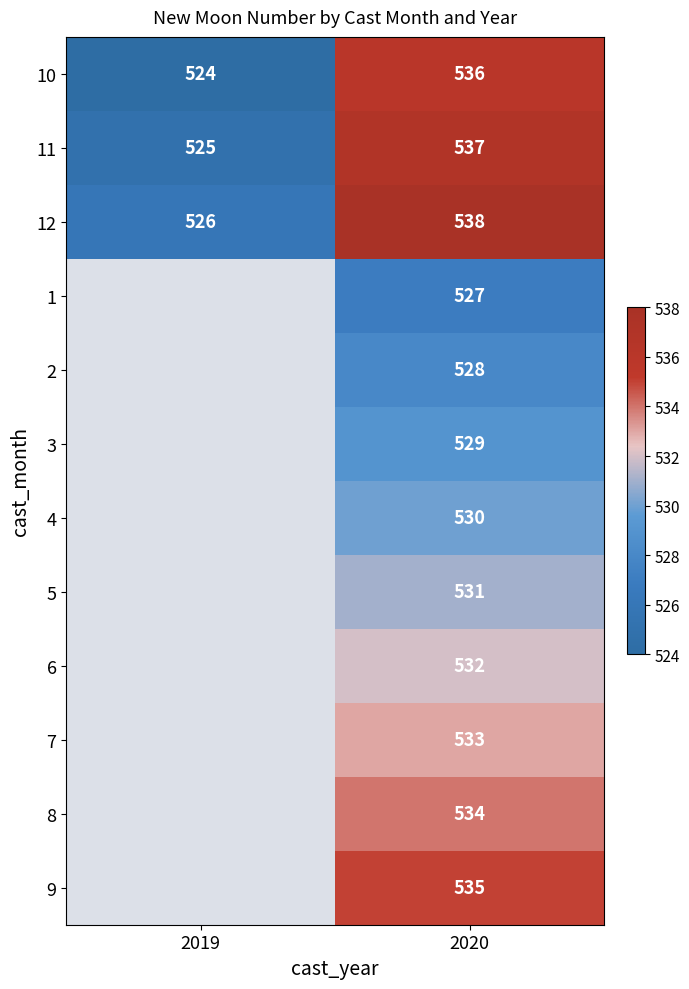

List the labels in order of 11 value, smallest first.

2019, 2020